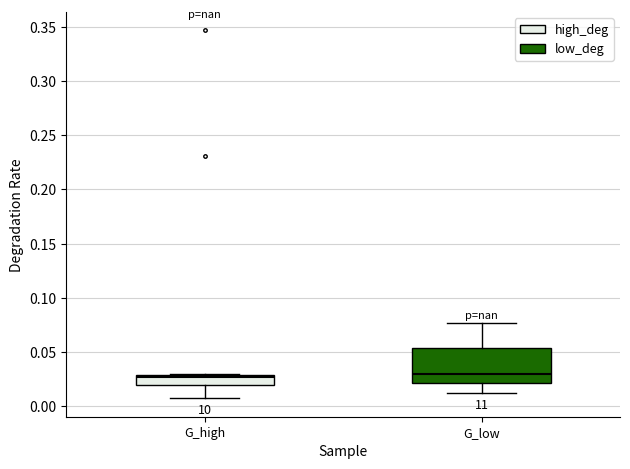

Reading left to right, transcribe this box plot: for each box, give where its median line is, the range the box spans, and where its two whiskers end, as read against the y-axis. The values are not printed on the chart, so give them approximately, as read against the axis.

G_high: median 0.025, box 0.020 to 0.030, whiskers 0.005 to 0.030
G_low: median 0.030, box 0.020 to 0.055, whiskers 0.015 to 0.075